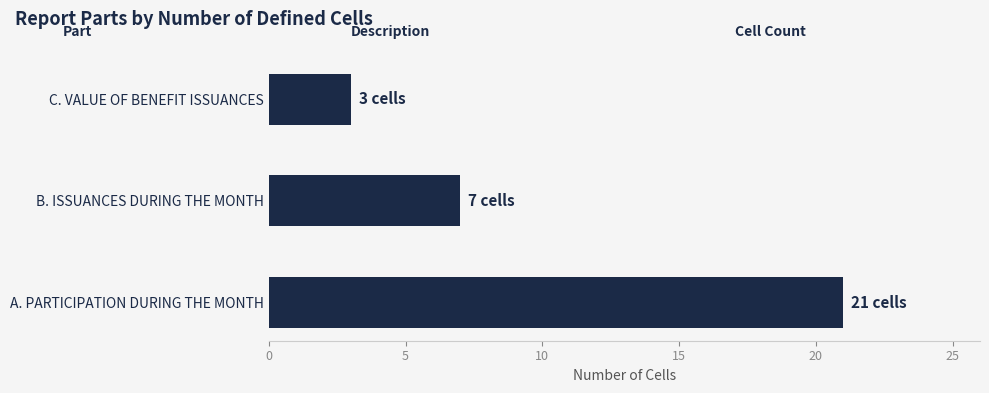

What is the minimum value shown in the chart?

3